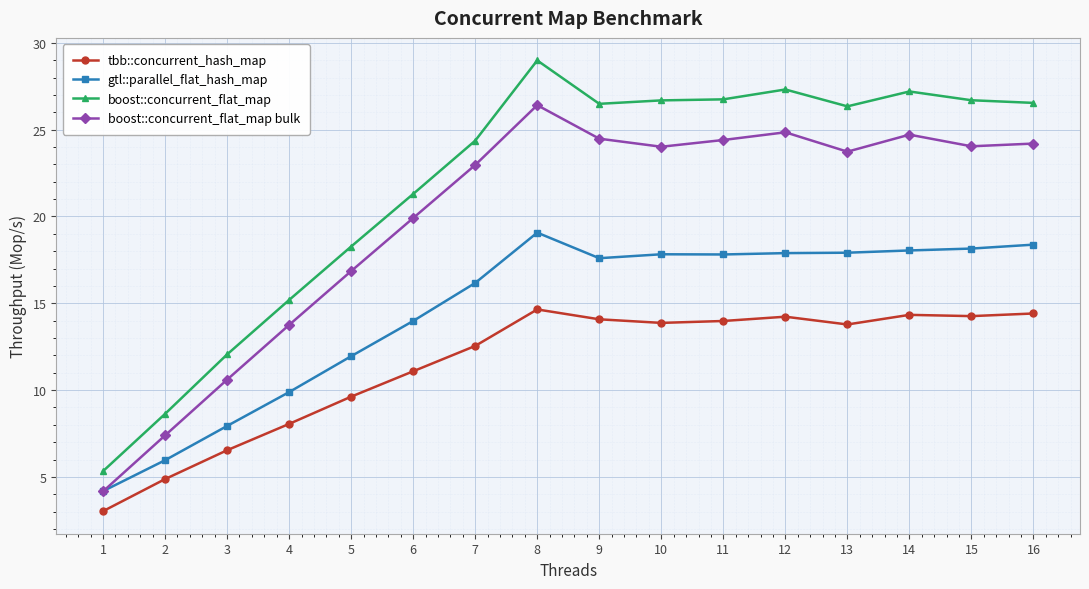

Which series ends up on top after the final intersection of boost::concurrent_flat_map bulk and gtl::parallel_flat_hash_map?

boost::concurrent_flat_map bulk